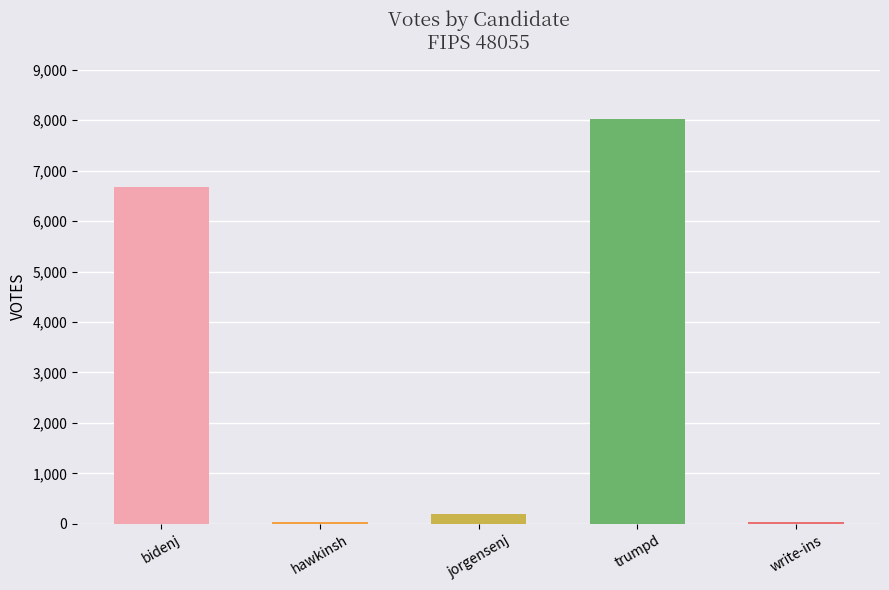

The value at jorgensenj is 190. True or false?

True